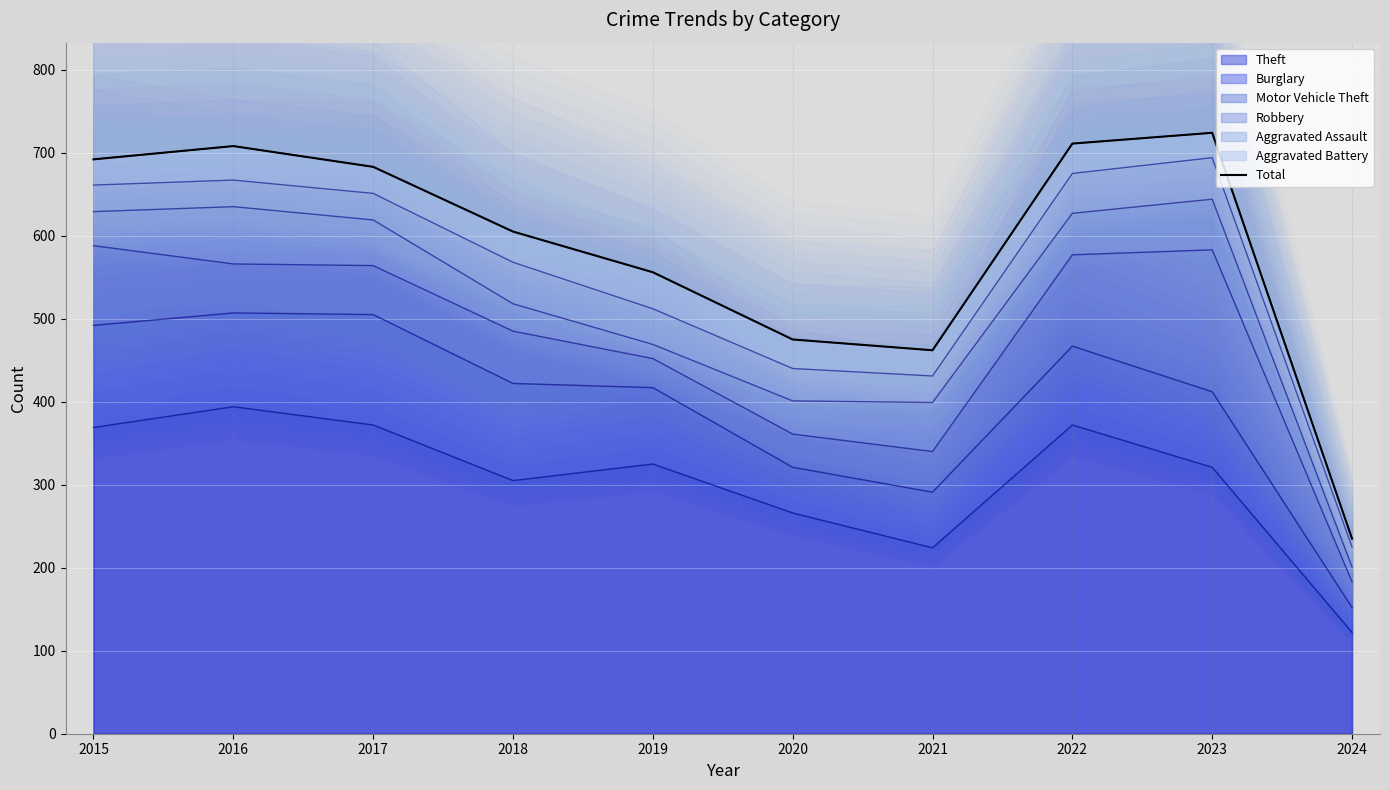

Count the number of data series in this chart.

1